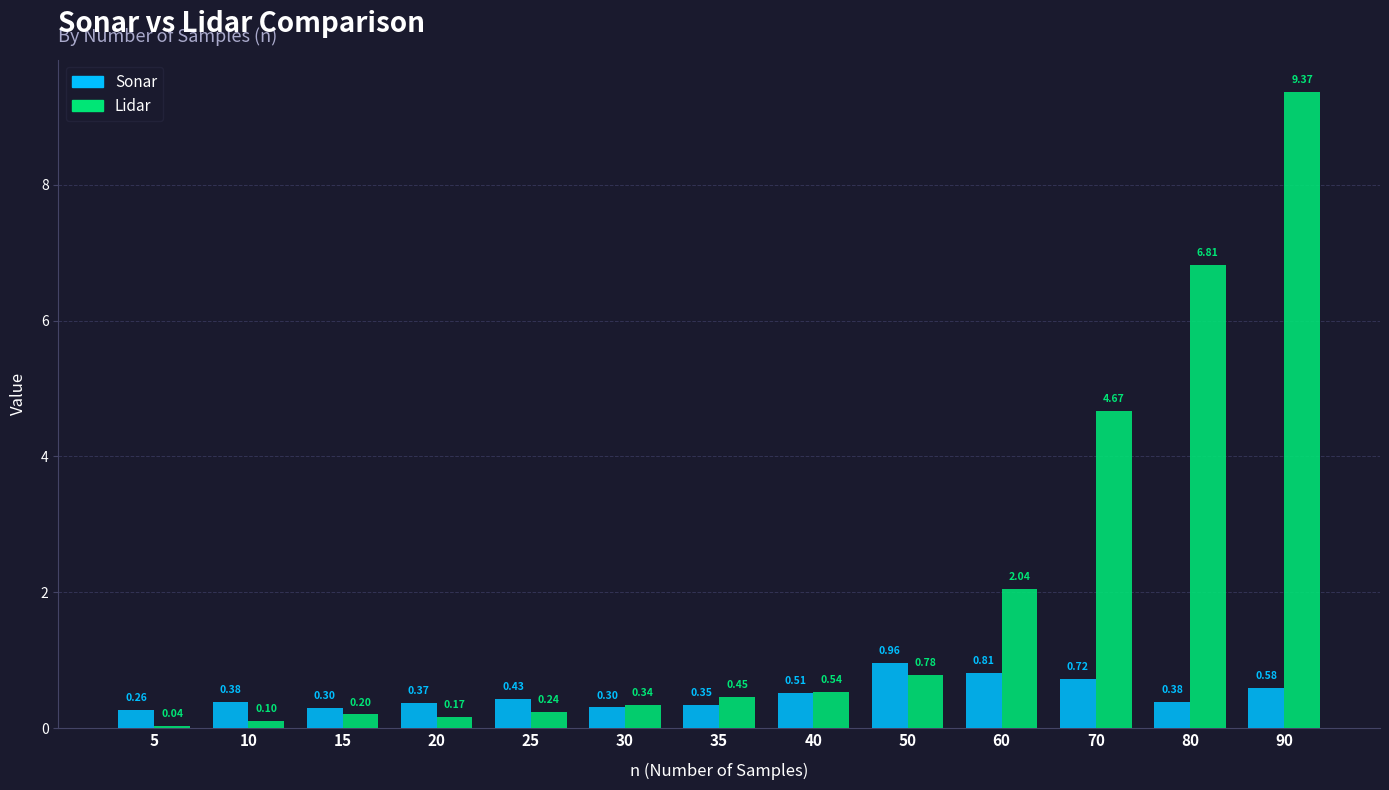

Rank the series by their maximum value, from highest to lowest.

Lidar, Sonar